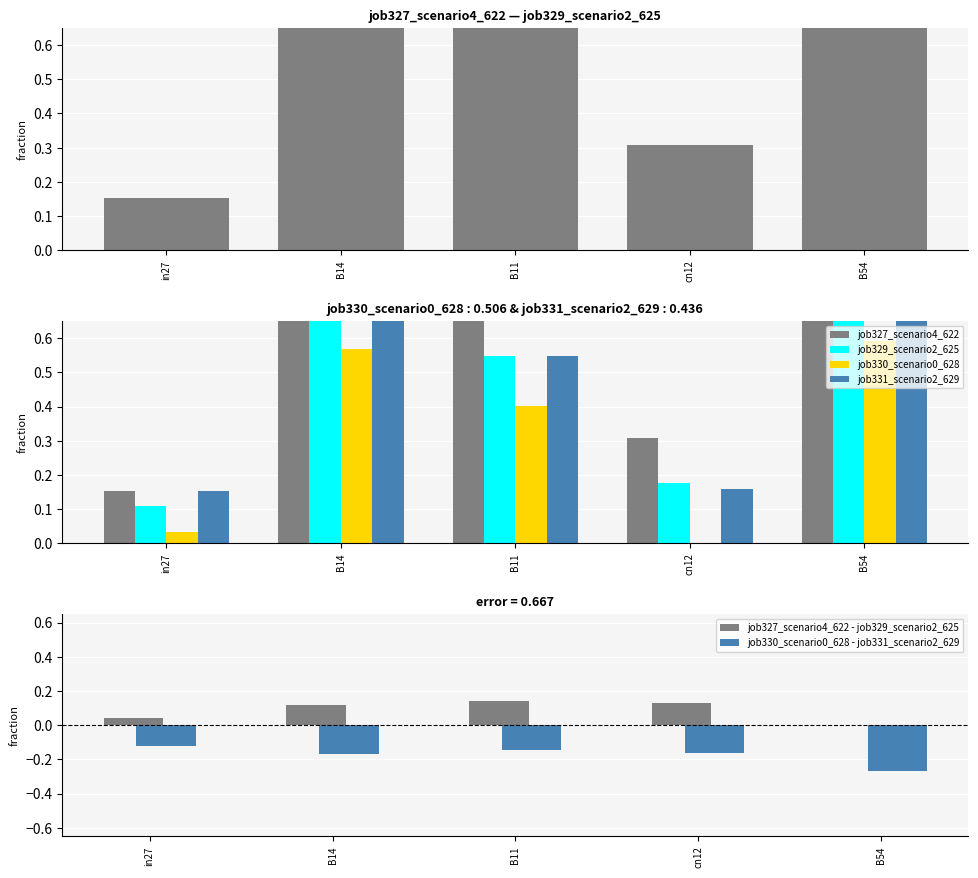

Which label corresponds to the largest value in the chart?

B54